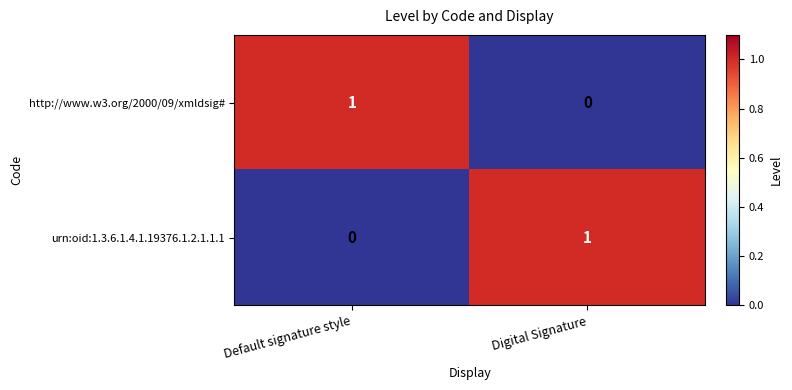

The urn:oid:1.3.6.1.4.1.19376.1.2.1.1.1 series shows 0 at Digital Signature. True or false?

False